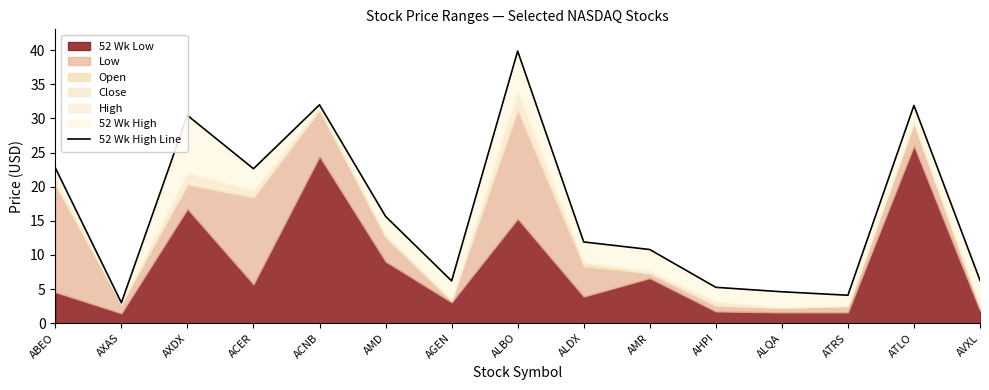

How many points are lower than both their immediate neighbors (excluding endpoints)?

4